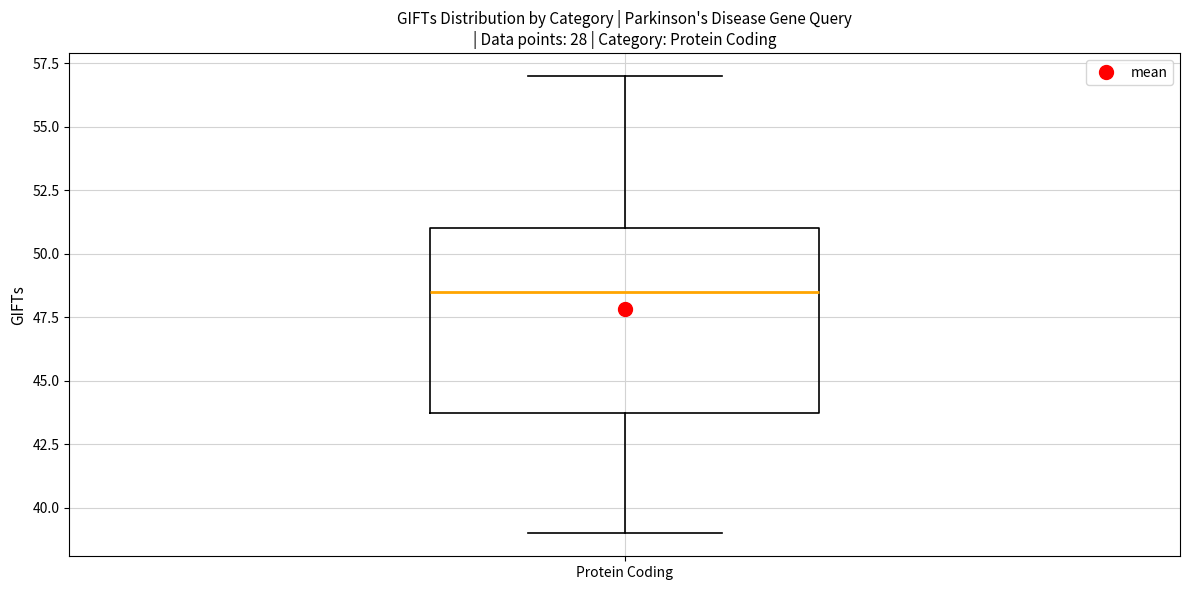

Read this box plot against the y-axis: the position of the median line, the range covered by the box, and the ends of both whiskers. The values are not printed on the chart, so give them approximately, as read against the axis.

median 48.5, box 44.0 to 51.0, whiskers 39.0 to 57.0